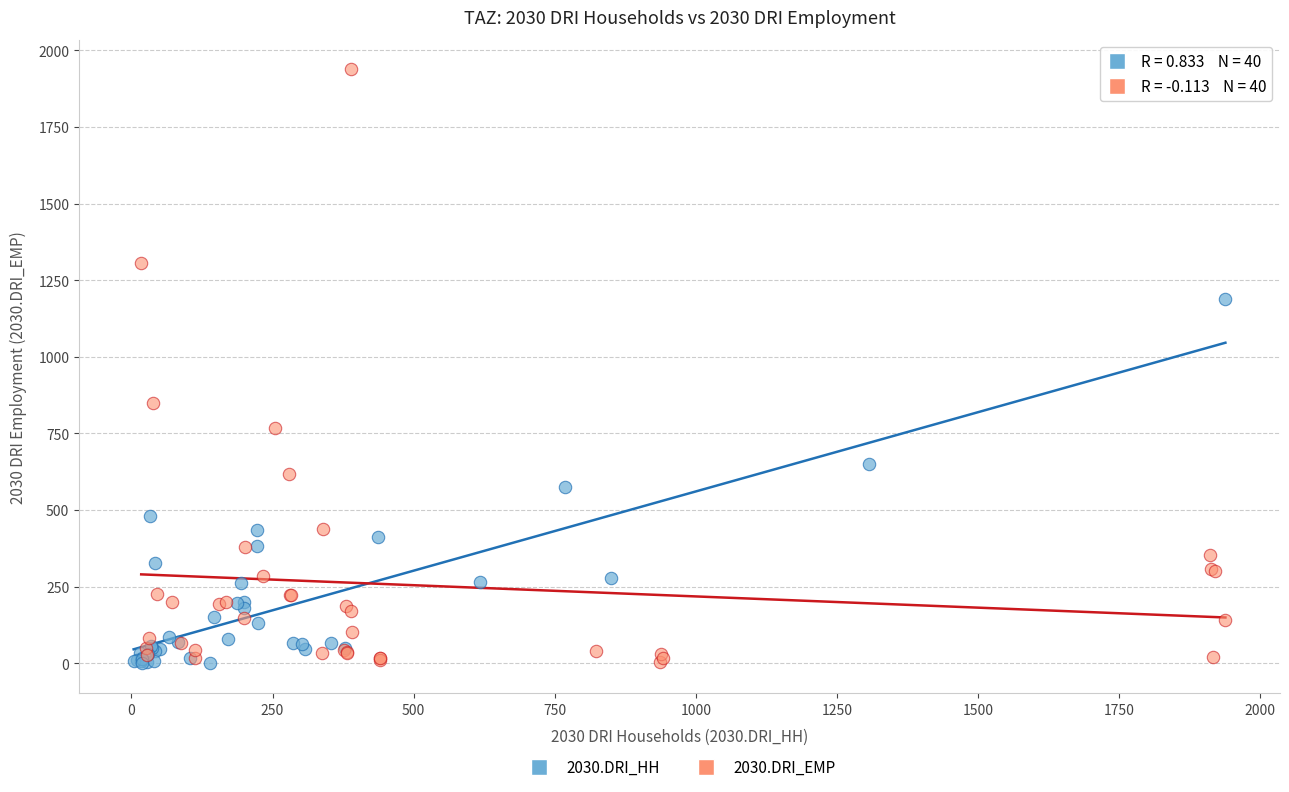

What are all the series names shown in the legend?

2030.DRI_HH, 2030.DRI_EMP